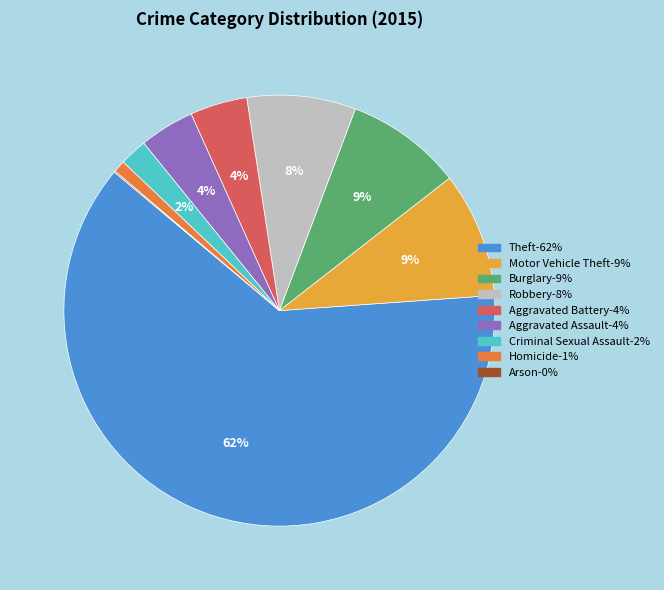

What is the largest slice in the pie chart?

Theft